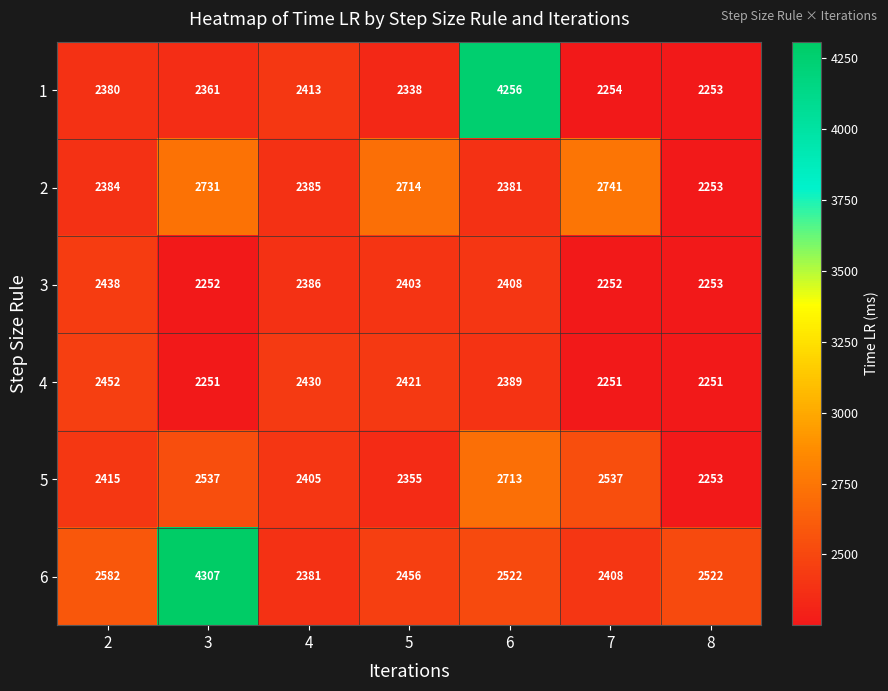

What is the highest value of the 5 series?

2713